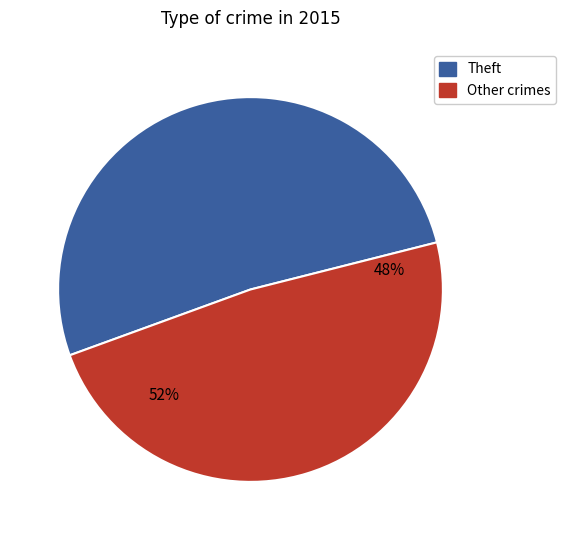

What is the largest slice in the pie chart?

Theft